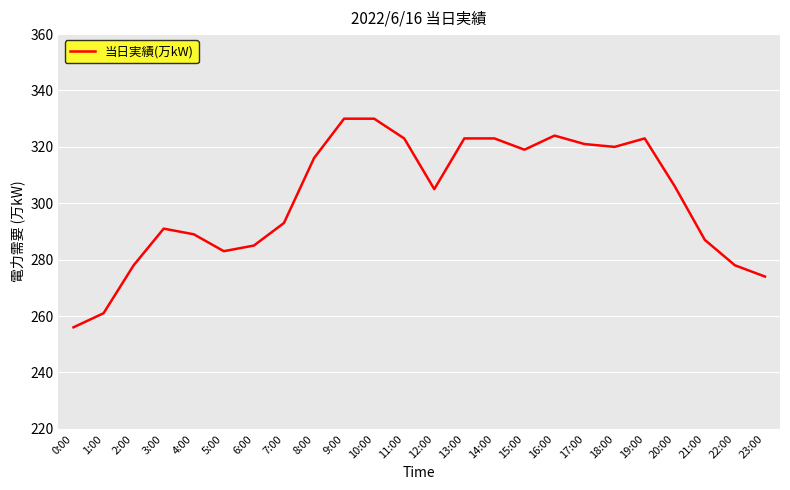

Reading left to right, extract all data points from this chart.

256	261	278	291	289	283	285	293	316	330	330	323	305	323	323	319	324	321	320	323	306	287	278	274